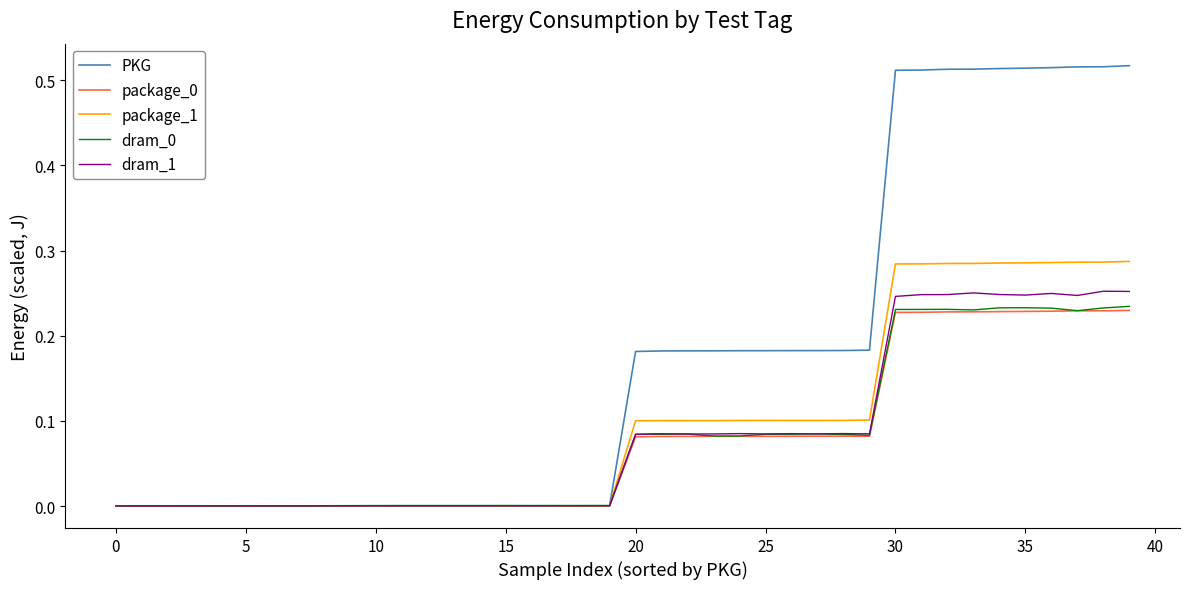

Is this an area chart (filled region under the line)?

No